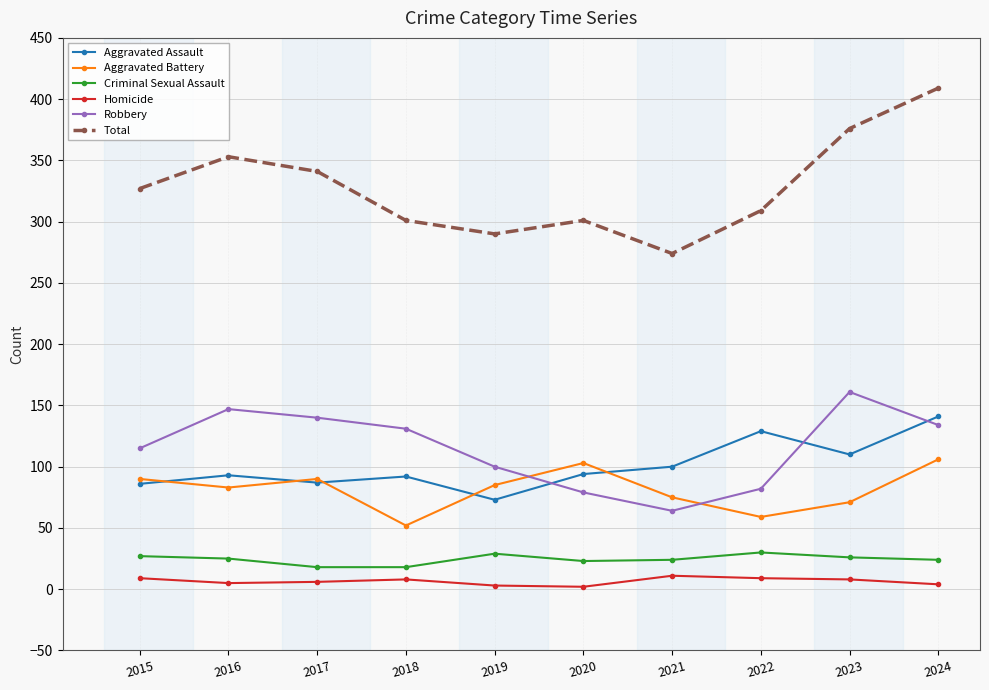

Which series has the largest range (max minus min)?

Total